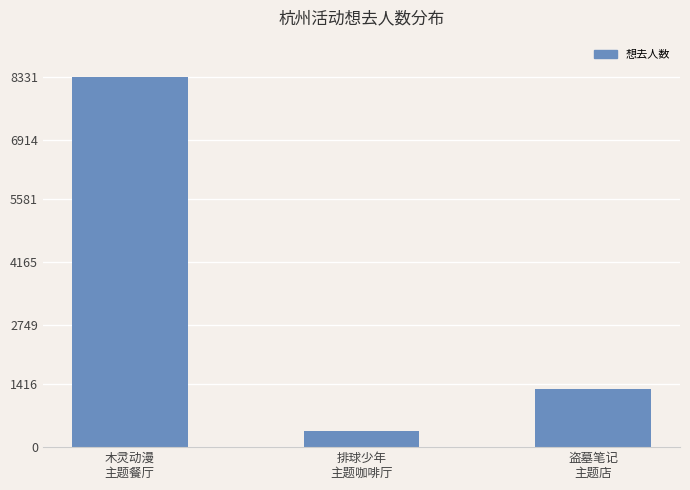

What is the change in value from 木灵动漫
主题餐厅 to 排球少年
主题咖啡厅?

-7966